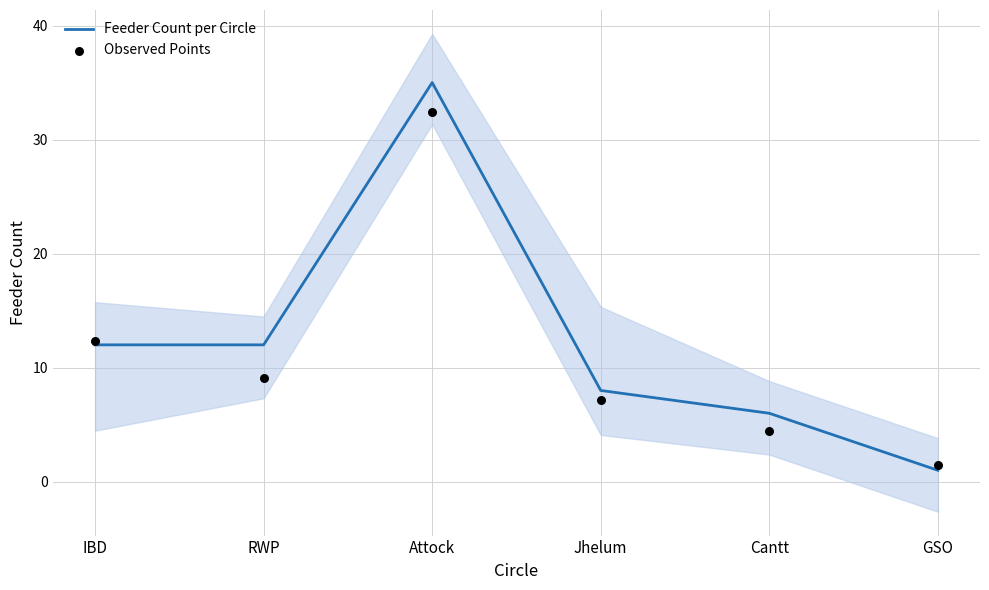

What is the total value across all series at Attock?

67.4